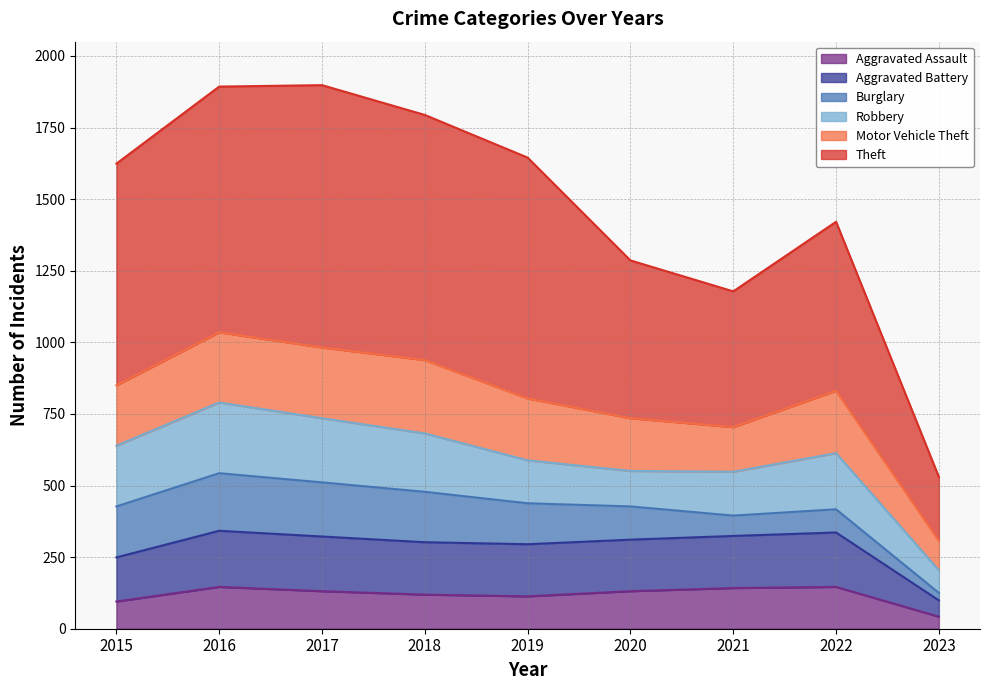

True or false: Theft and Aggravated Assault cross at least once.

False